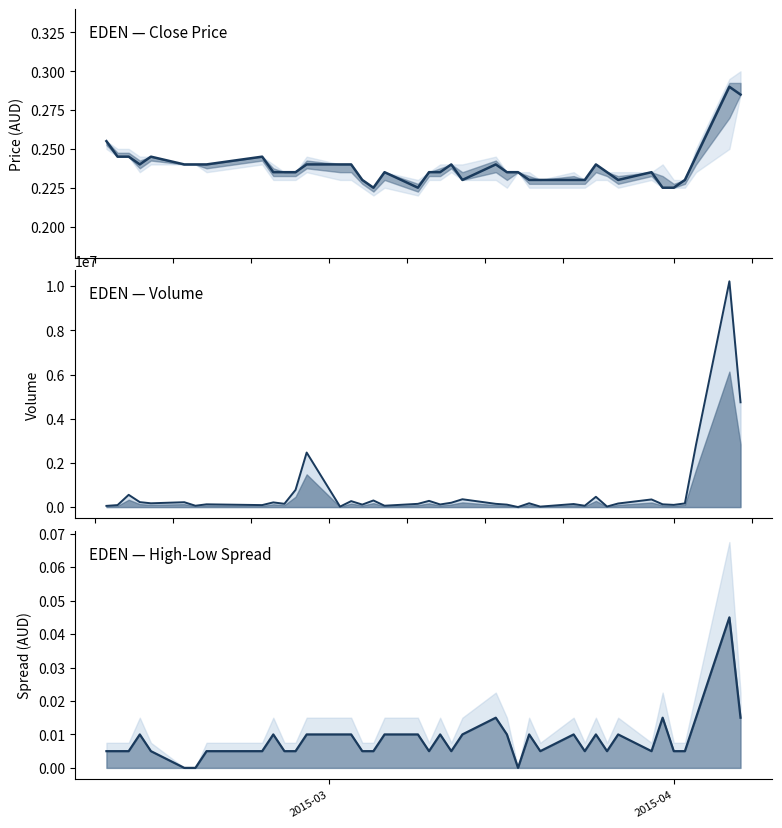

How many values in spread (high-low) are above zero?

37